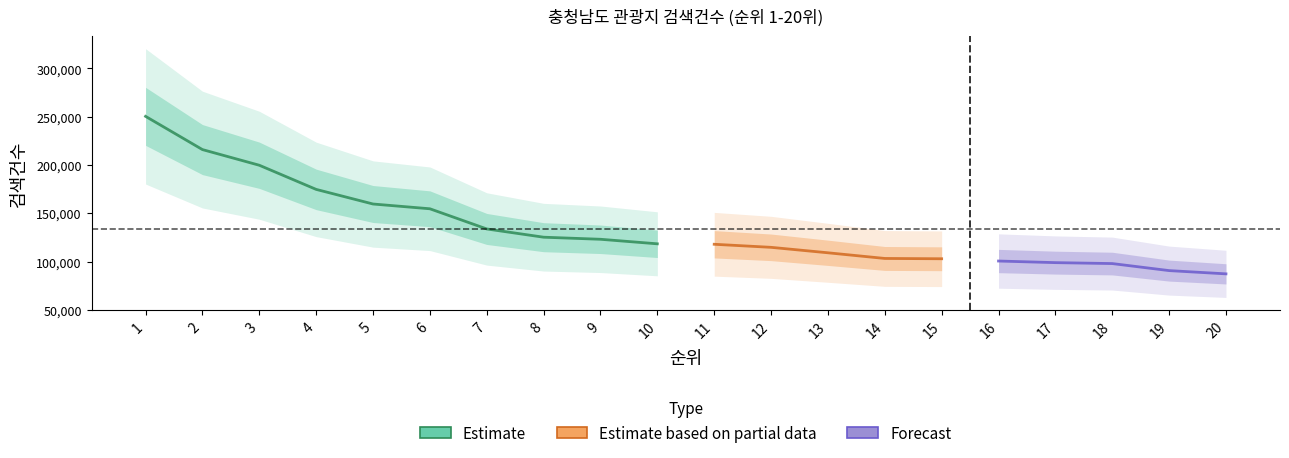

True or false: the data has more than 1 interior local peaks.

False